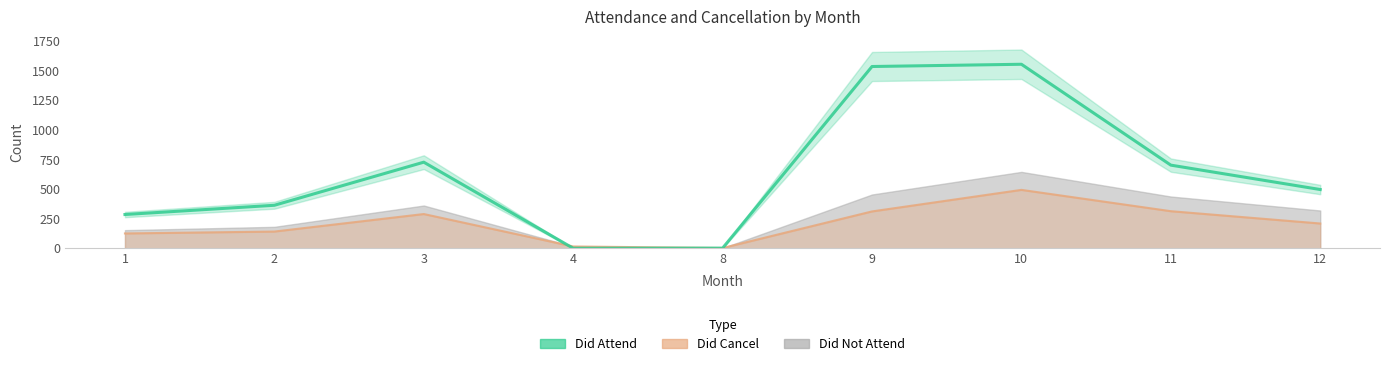

What is the difference between the maximum and minimum values in the Did Cancel series?

491